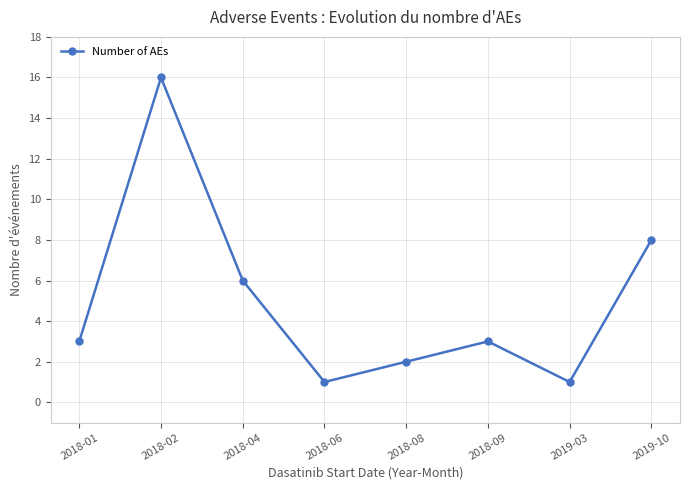

Between 2018-04 and 2018-06, which is larger?

2018-04